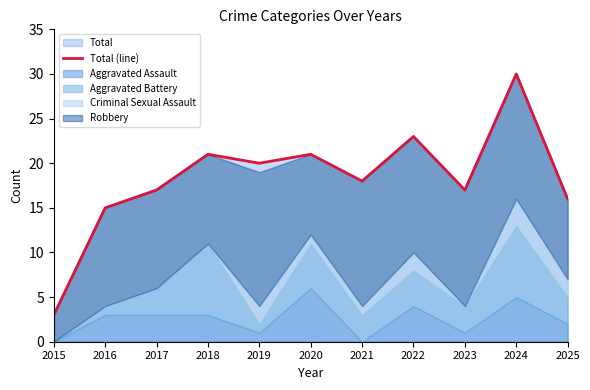

Reading right to left, what are all the values shown in this chart?

16	30	17	23	18	21	20	21	17	15	3